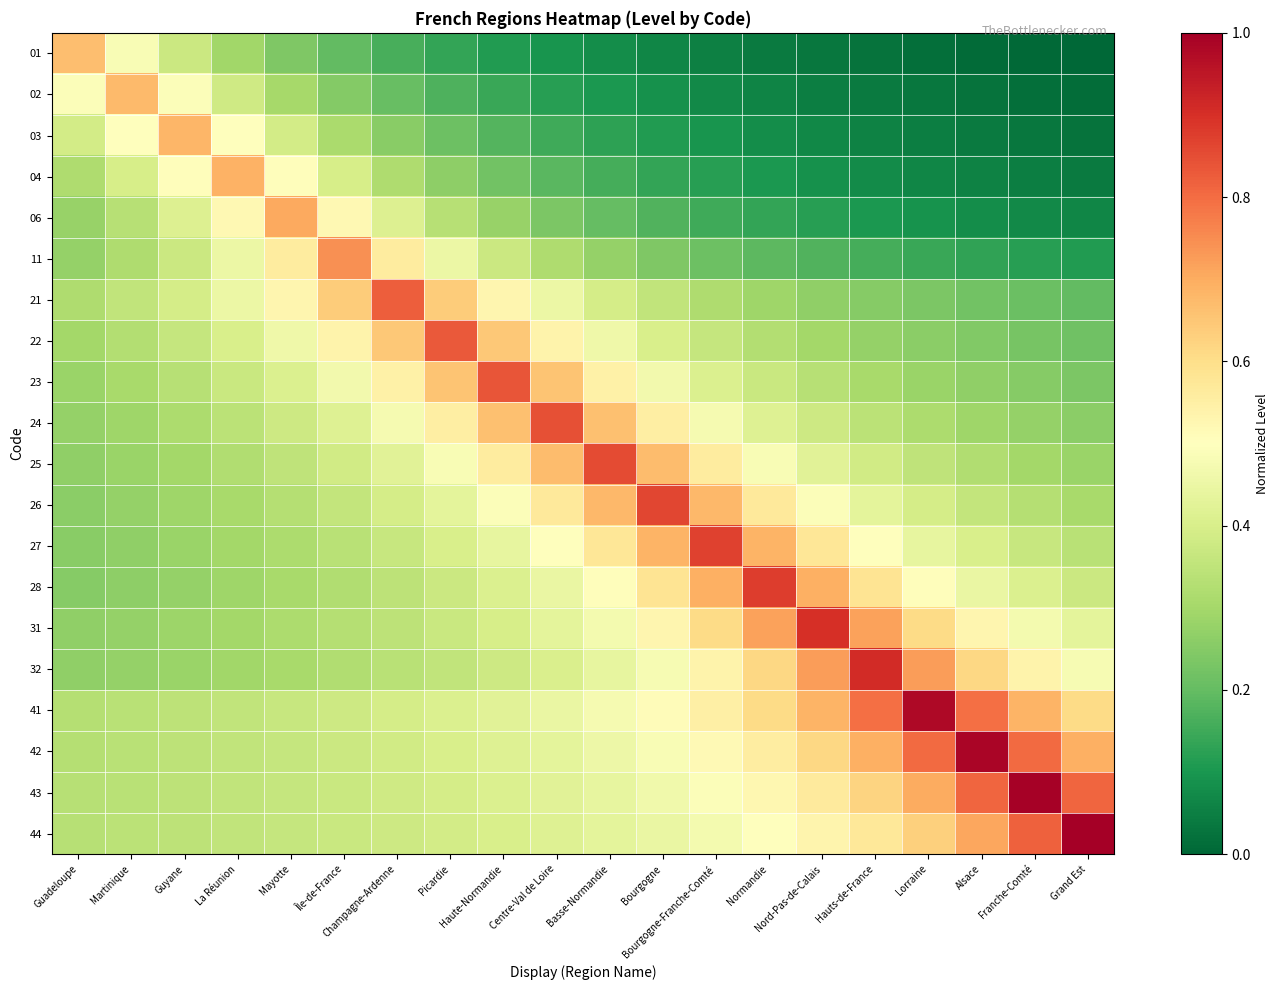

How many series are shown in this chart?

20